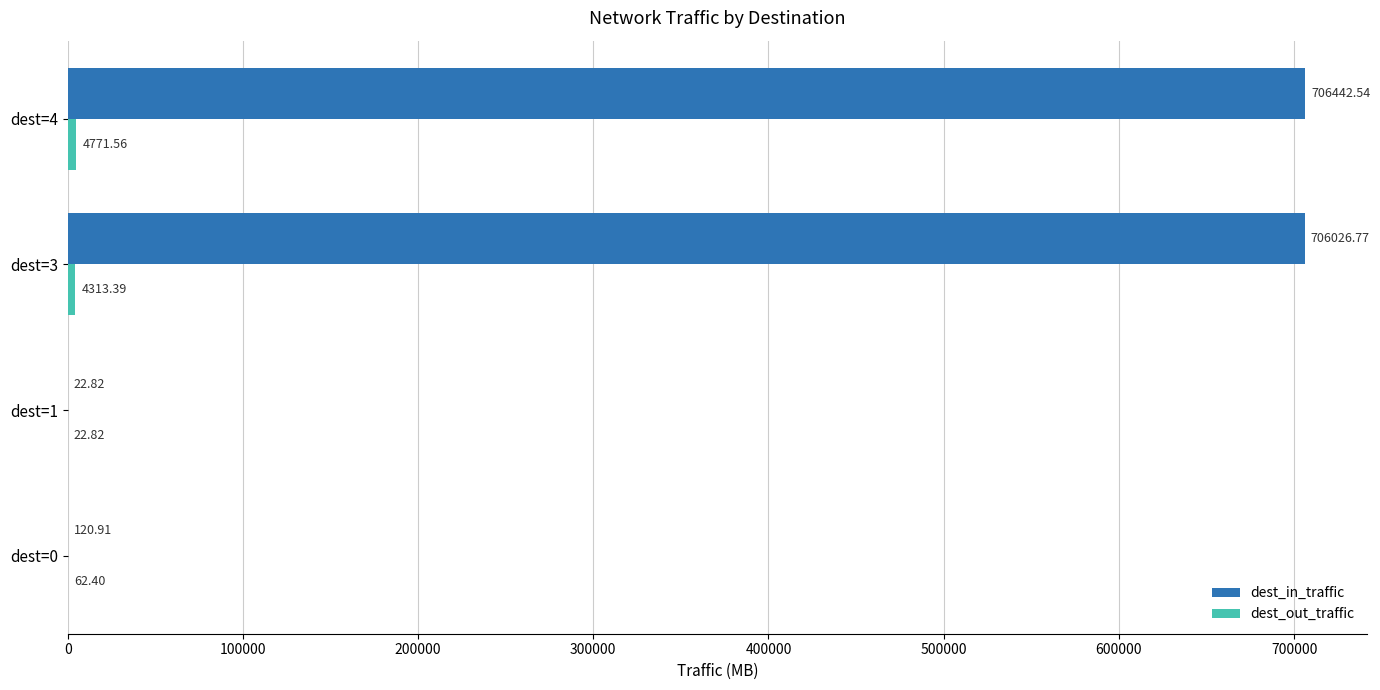

How many distinct data groups are displayed?

2